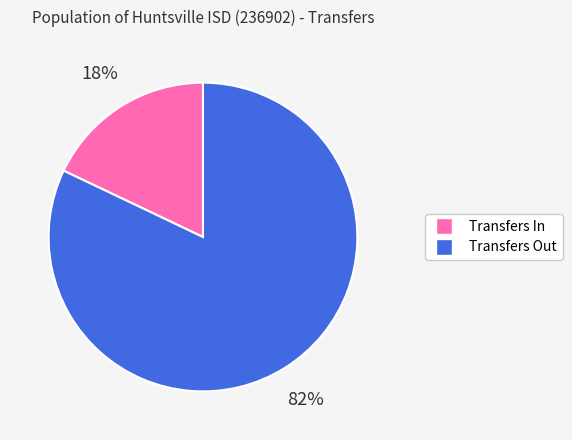

To the nearest percent, what portion does Transfers In represent?

18%